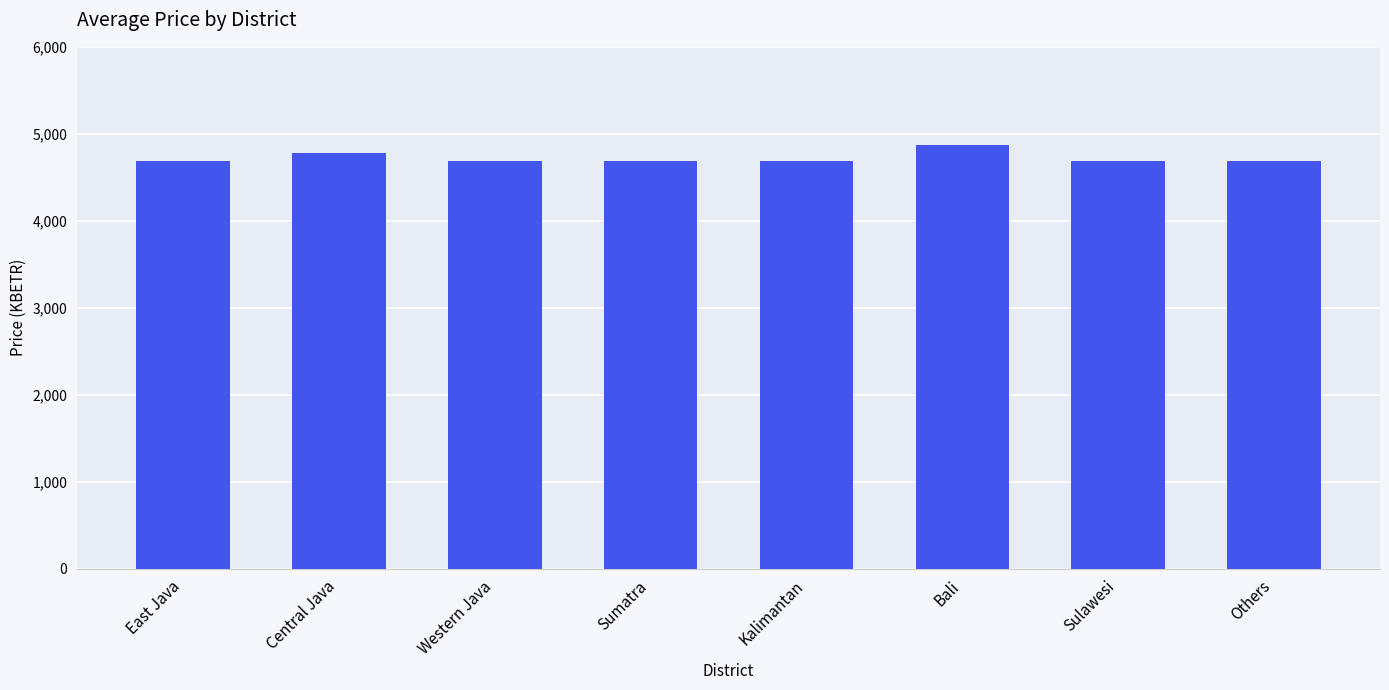

What is the average value?

4721.2